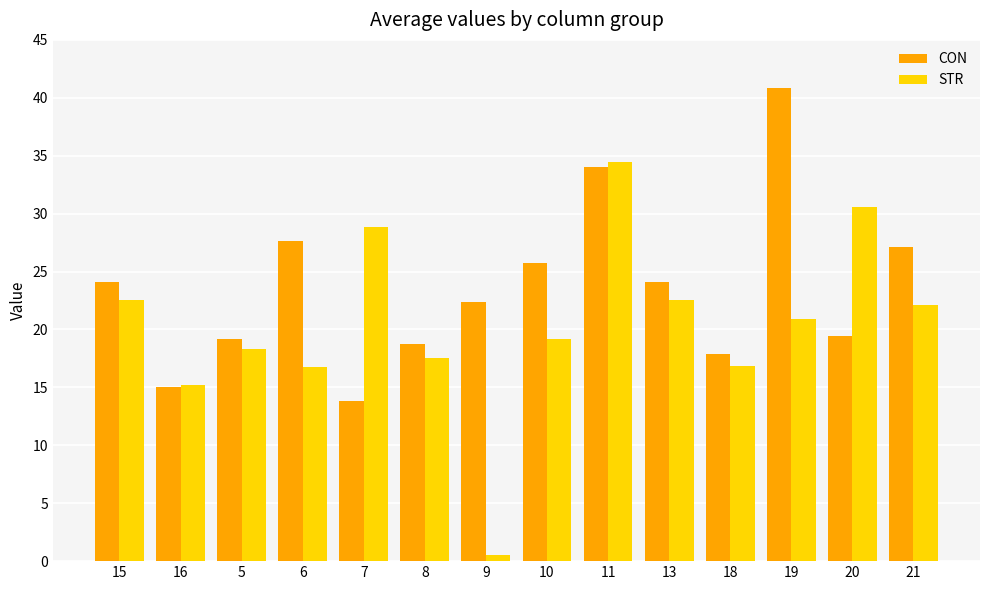

What is the total value across all series at 11?

68.5